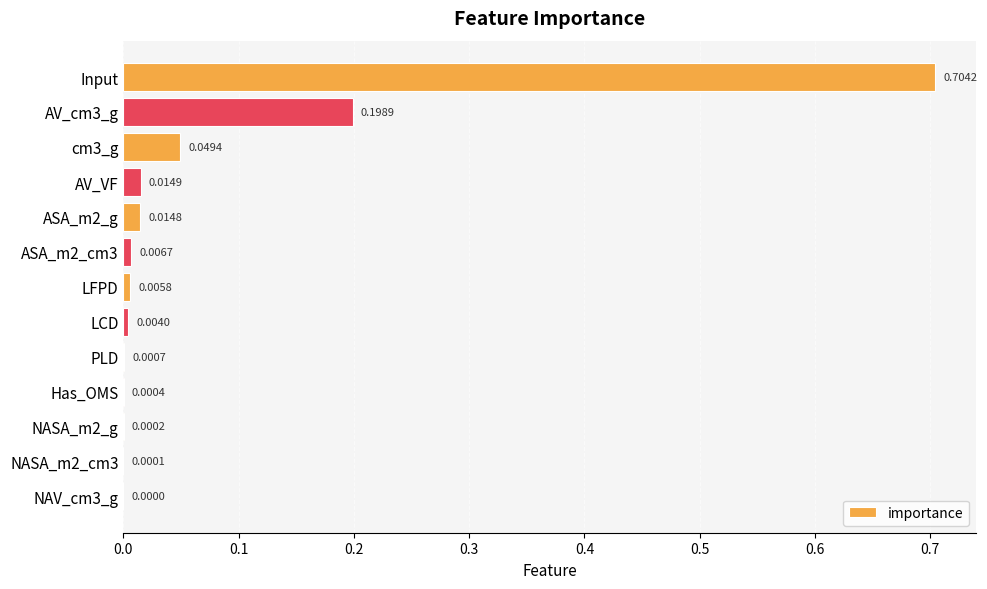

What is the sum of all values?

1.0